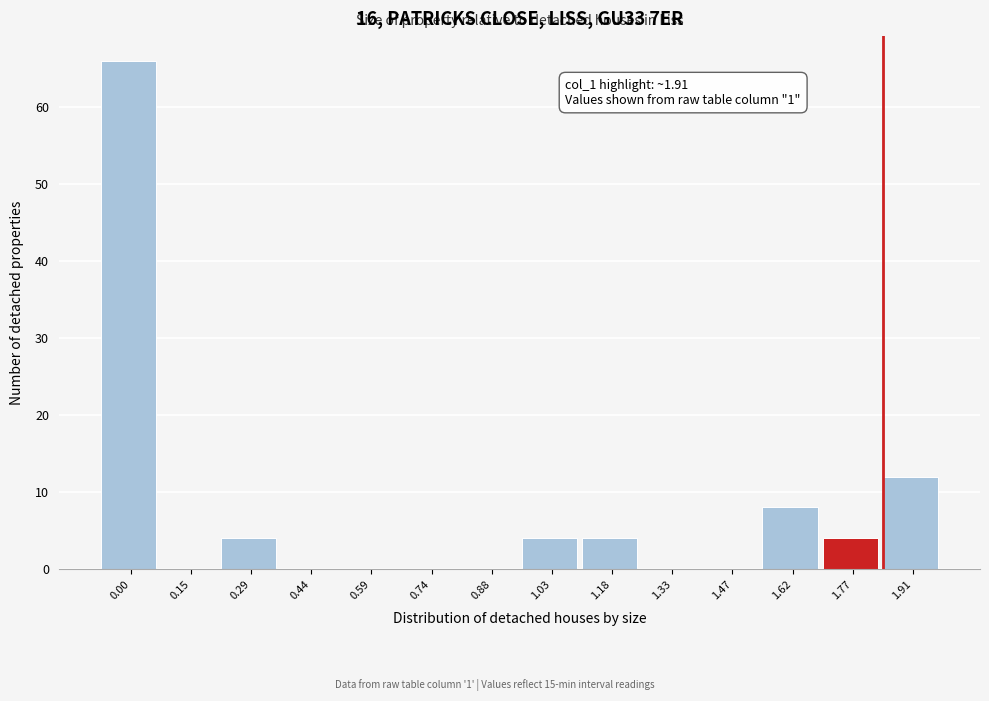

Reading left to right, list all the values displayed in this chart.

0.00=66	0.15=0	0.29=4	0.44=0	0.59=0	0.74=0	0.88=0	1.03=4	1.18=4	1.33=0	1.47=0	1.62=8	1.77=4	1.91=12